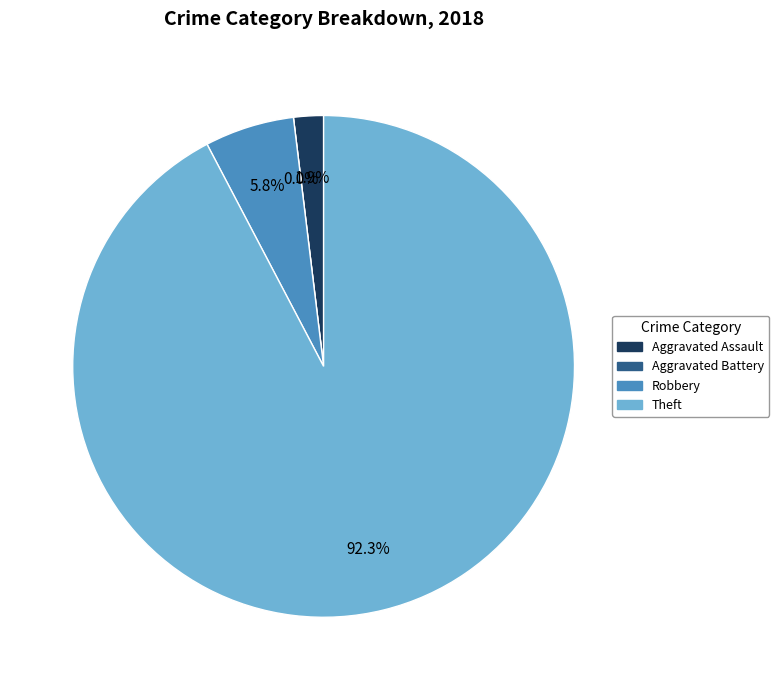

How many segments does this pie chart have?

4